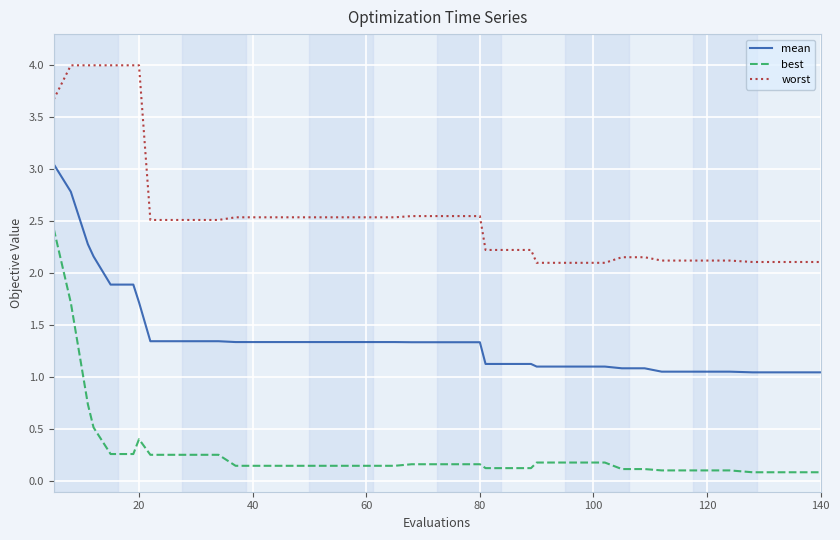

Rank the series by their average value, from highest to lowest.

worst, mean, best